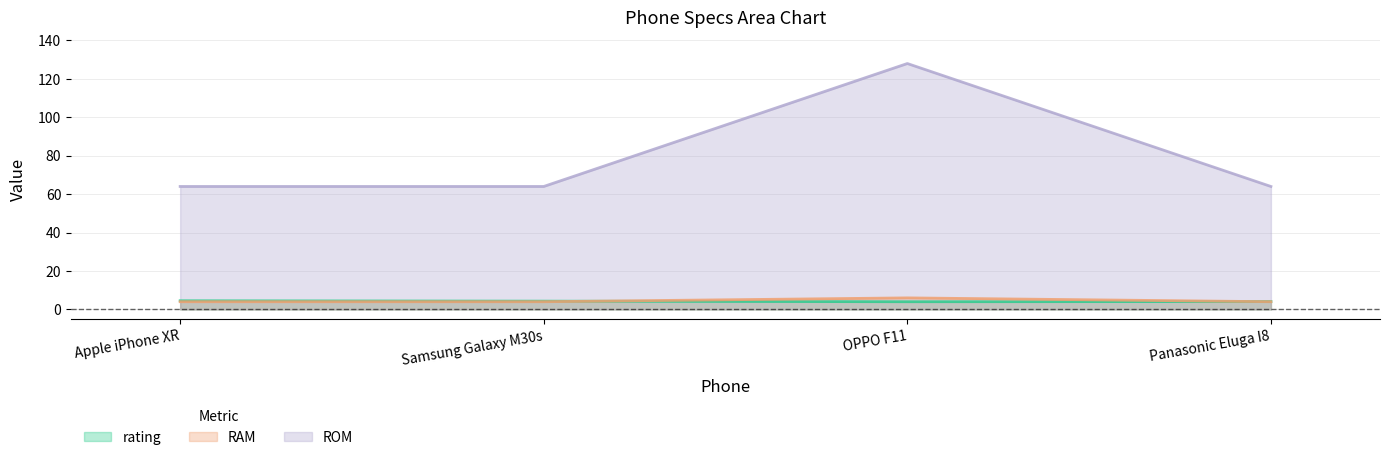

True or false: rating and ROM intersect in this chart.

False